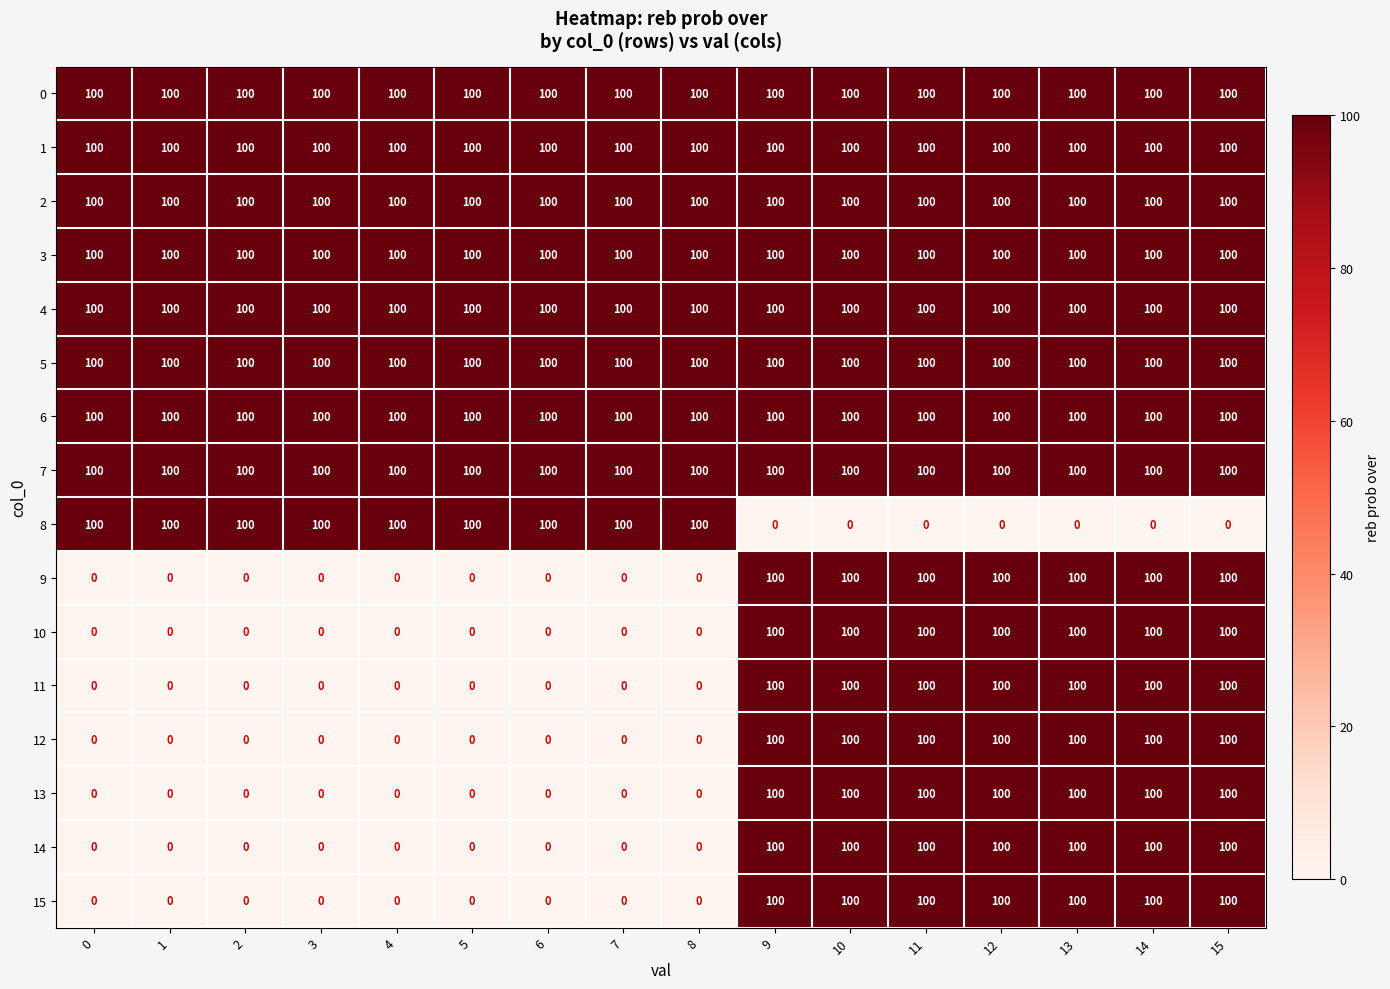

At how many categories does at least one series exceed 44?

16